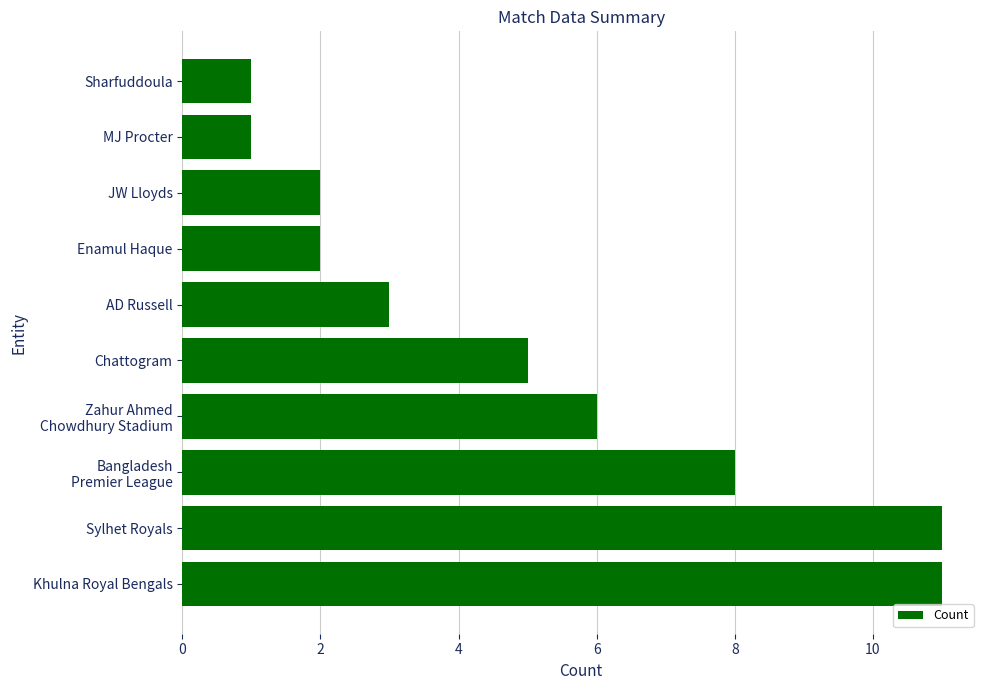

What is the difference between the maximum and minimum values?

10